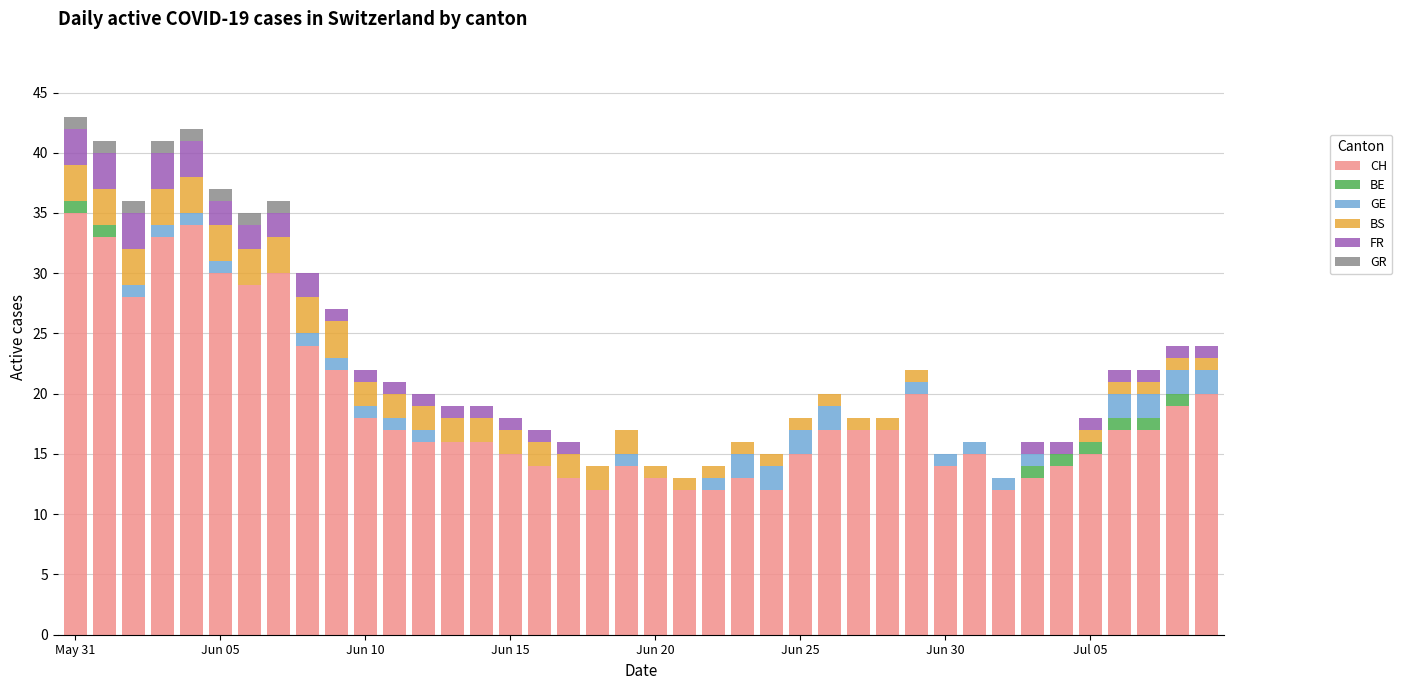

Count the number of data series in this chart.

6